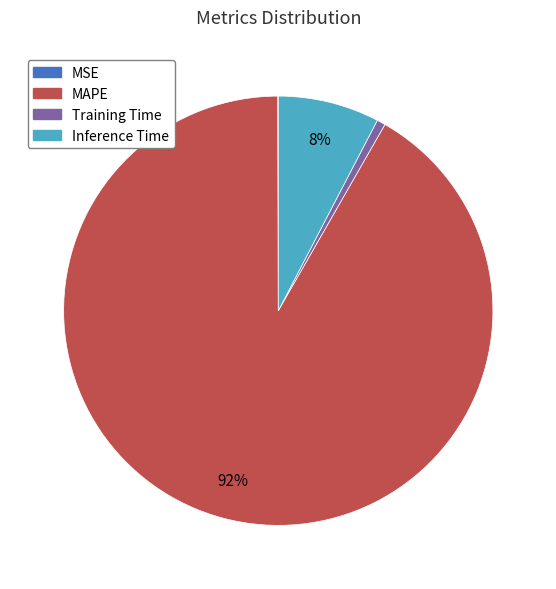

Which has a higher value, Training Time or MAPE?

MAPE